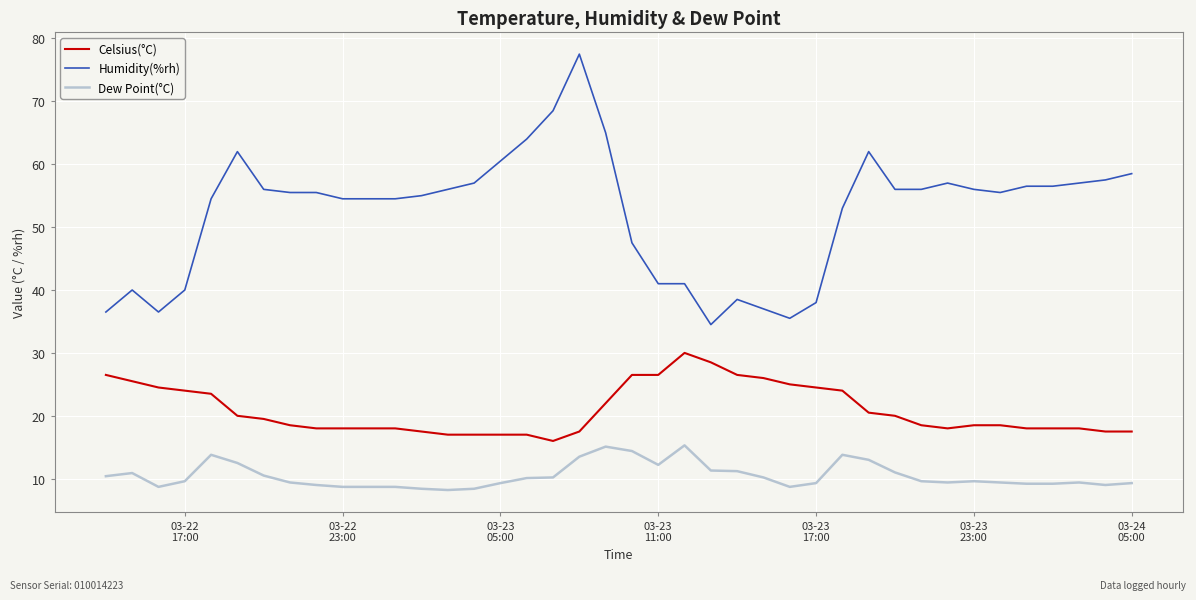

Which series has the largest total across all categories?

Humidity(%rh)